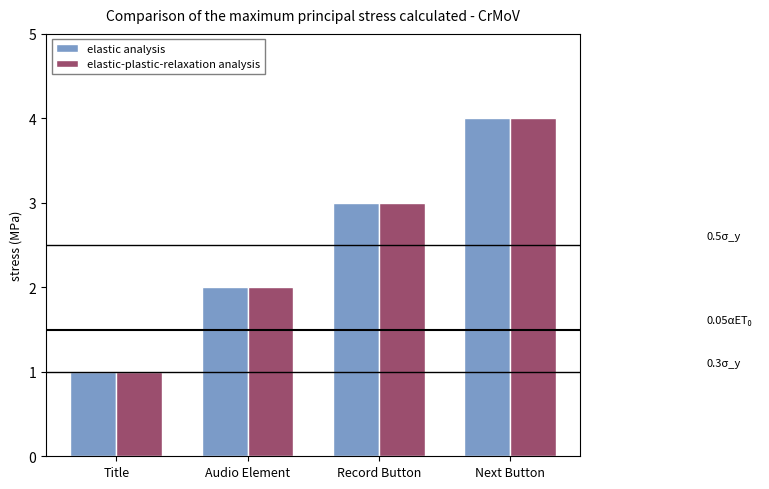

Reading left to right, transcribe all the data shown in this chart.

elastic analysis: 1	2	3	4
elastic-plastic-relaxation analysis: 1	2	3	4